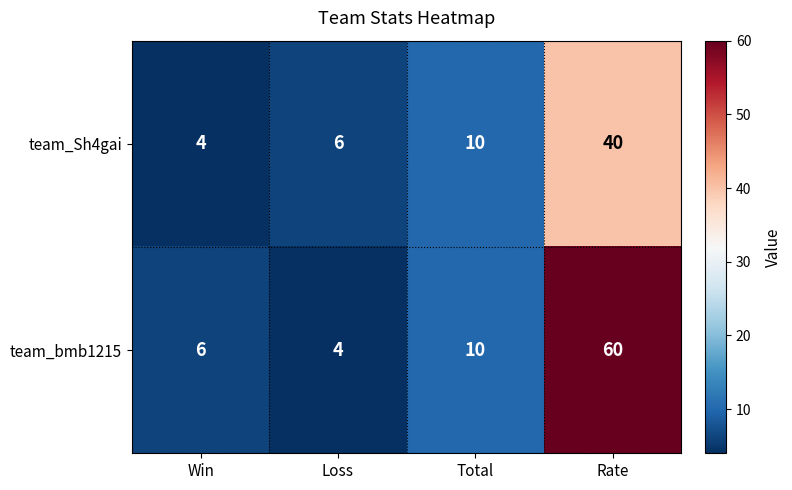

What is the total value across all series at Rate?

100